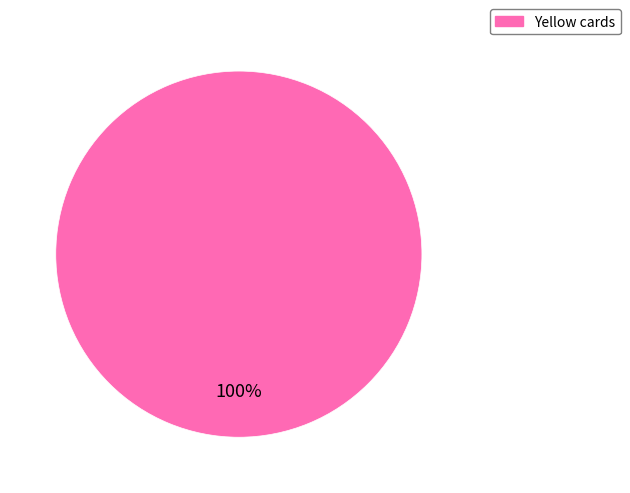

True or false: Yellow cards accounts for 100% of the total.

True